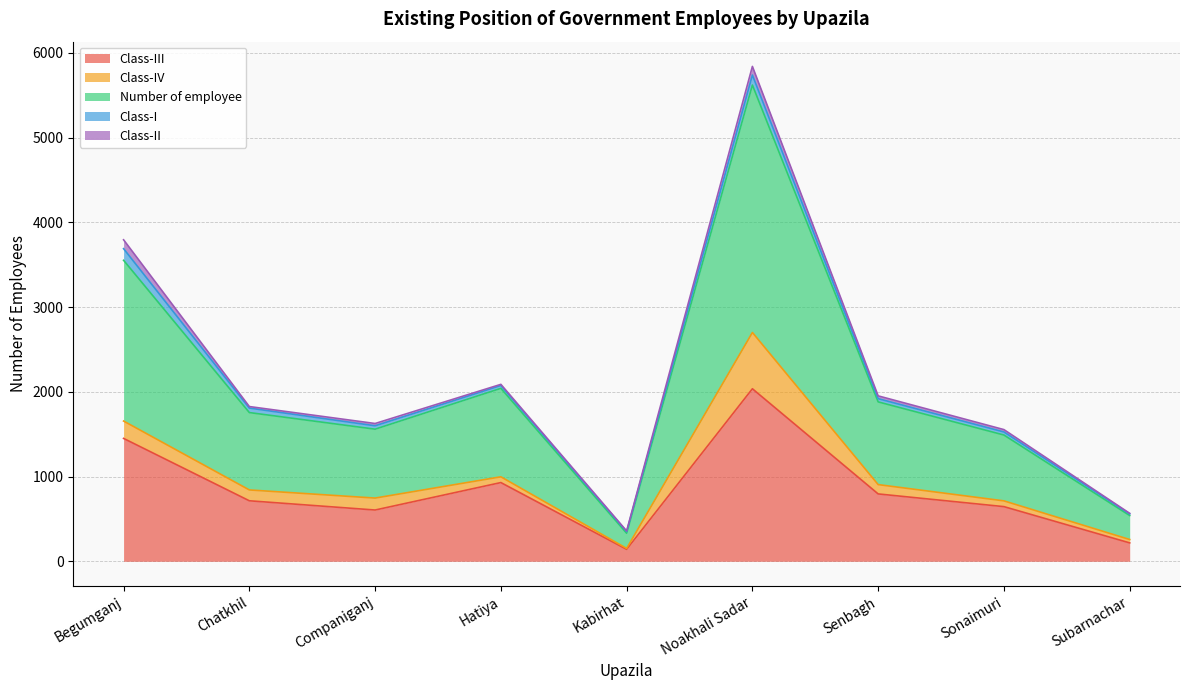

Reading left to right, transcribe all the data shown in this chart.

Class-III: Begumganj=1450	Chatkhil=714	Companiganj=605	Hatiya=929	Kabirhat=141	Noakhali Sadar=2036	Senbagh=795	Sonaimuri=645	Subarnachar=217
Class-IV: Begumganj=205	Chatkhil=128	Companiganj=141	Hatiya=68	Kabirhat=11	Noakhali Sadar=664	Senbagh=110	Sonaimuri=68	Subarnachar=40
Number of employee: Begumganj=1897	Chatkhil=913	Companiganj=813	Hatiya=1044	Kabirhat=179	Noakhali Sadar=2920	Senbagh=976	Sonaimuri=777	Subarnachar=283
Class-I: Begumganj=137	Chatkhil=53	Companiganj=40	Hatiya=33	Kabirhat=19	Noakhali Sadar=118	Senbagh=38	Sonaimuri=36	Subarnachar=19
Class-II: Begumganj=105	Chatkhil=18	Companiganj=27	Hatiya=14	Kabirhat=8	Noakhali Sadar=102	Senbagh=33	Sonaimuri=28	Subarnachar=7